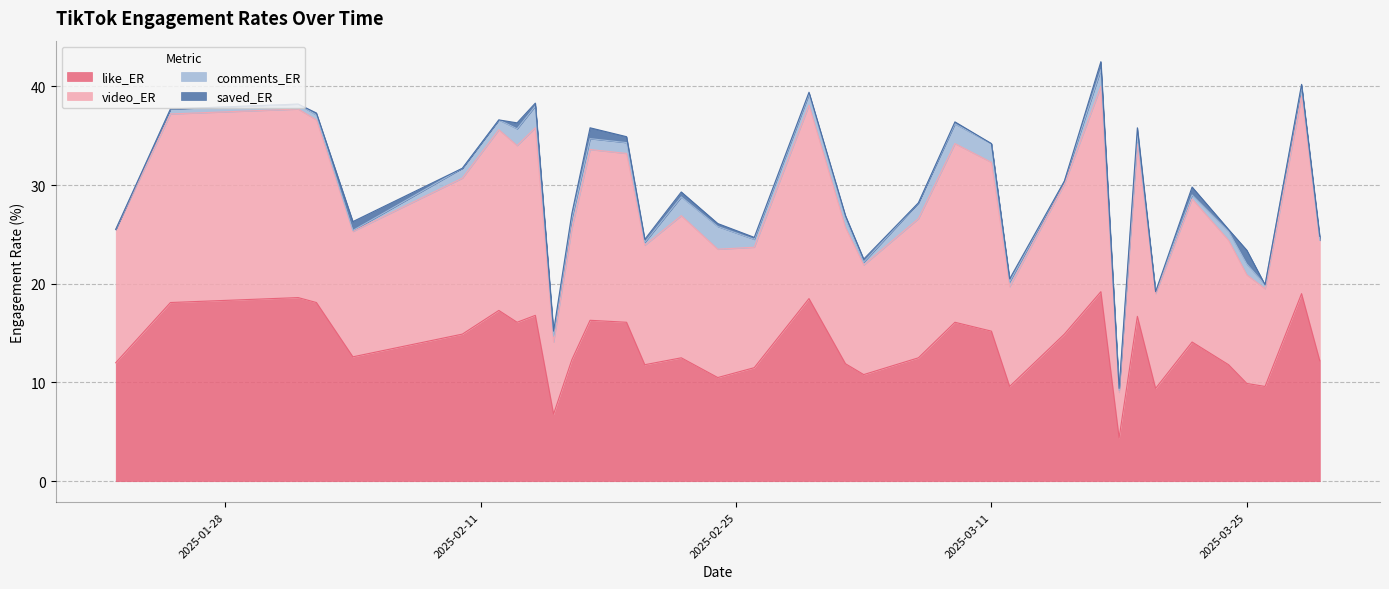

What is the spread (max minus min) of values at 2025-03-18?

4.8